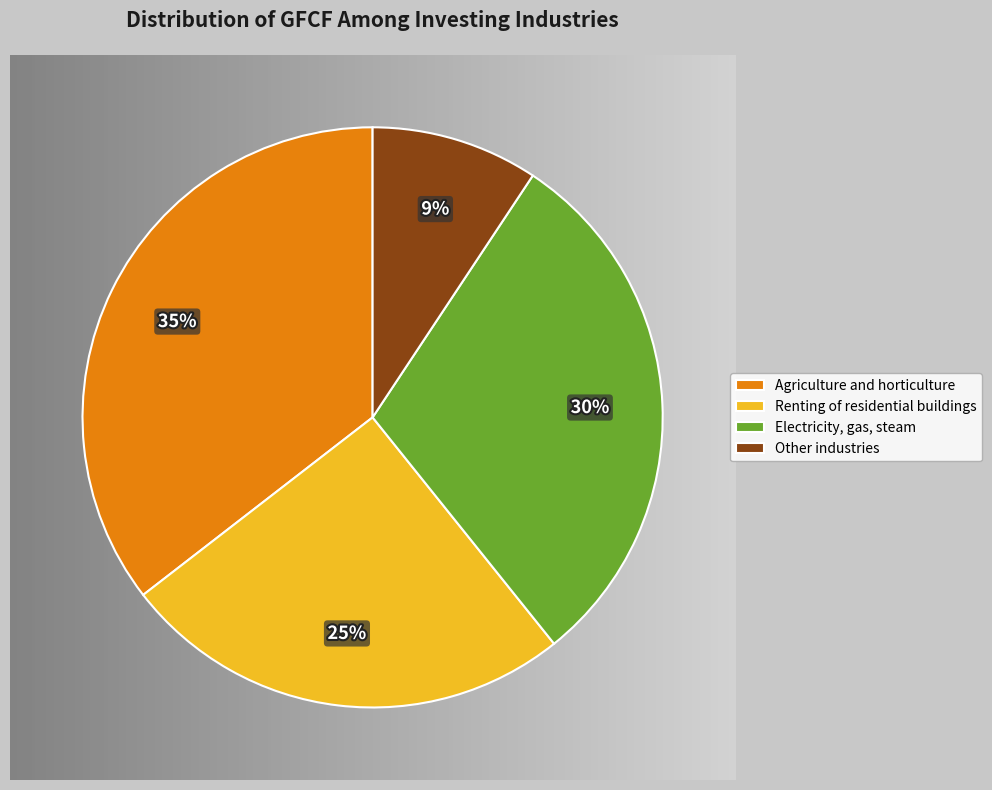

To the nearest percent, what is the average slice percentage?

25%